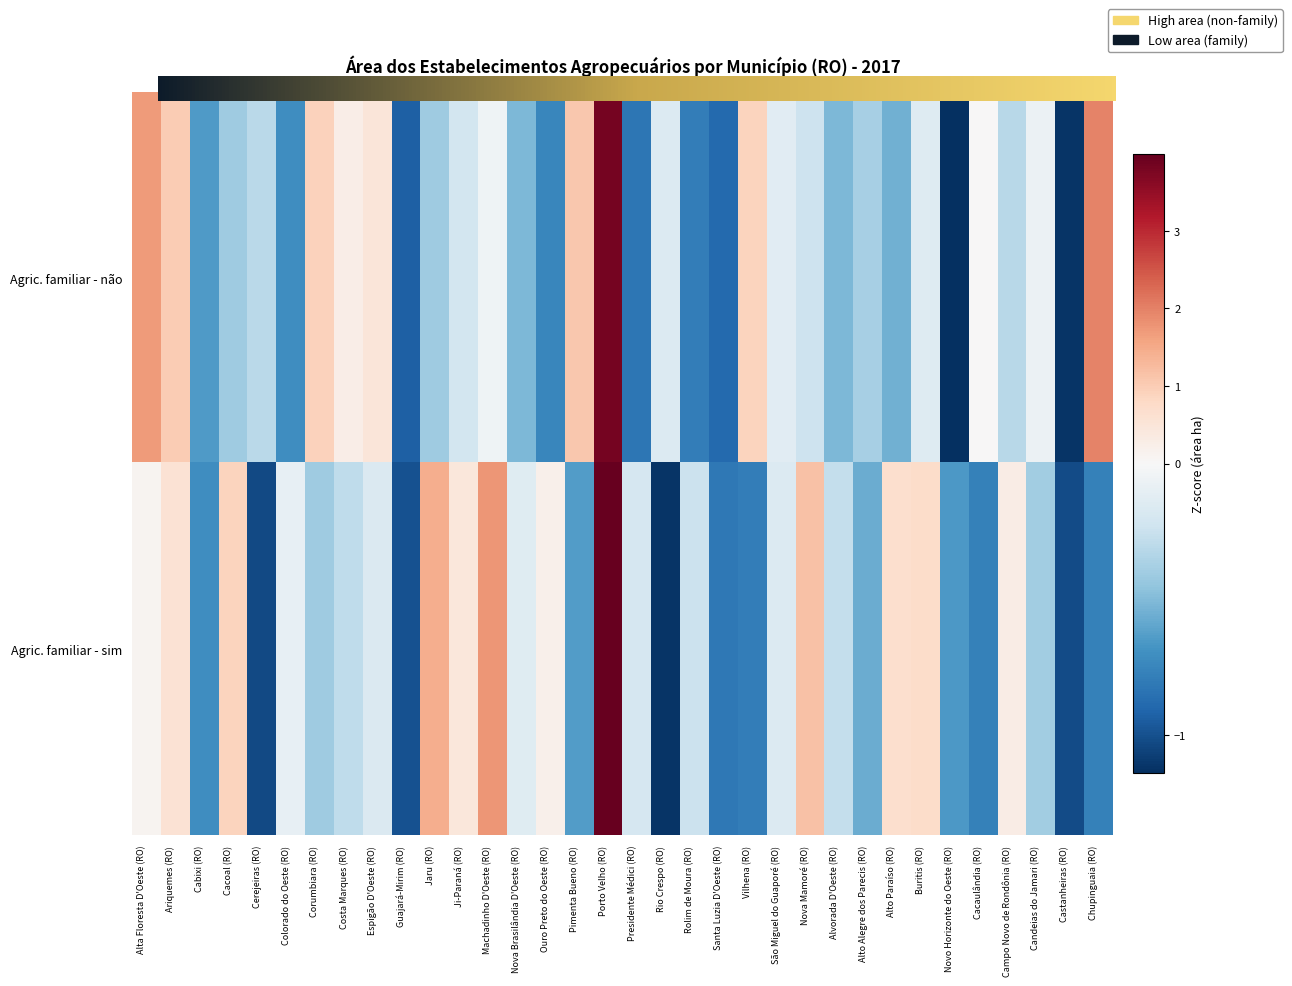

Which series changed the most between Corumbiara (RO) and Alto Alegre dos Parecis (RO)?

Agric. familiar - não